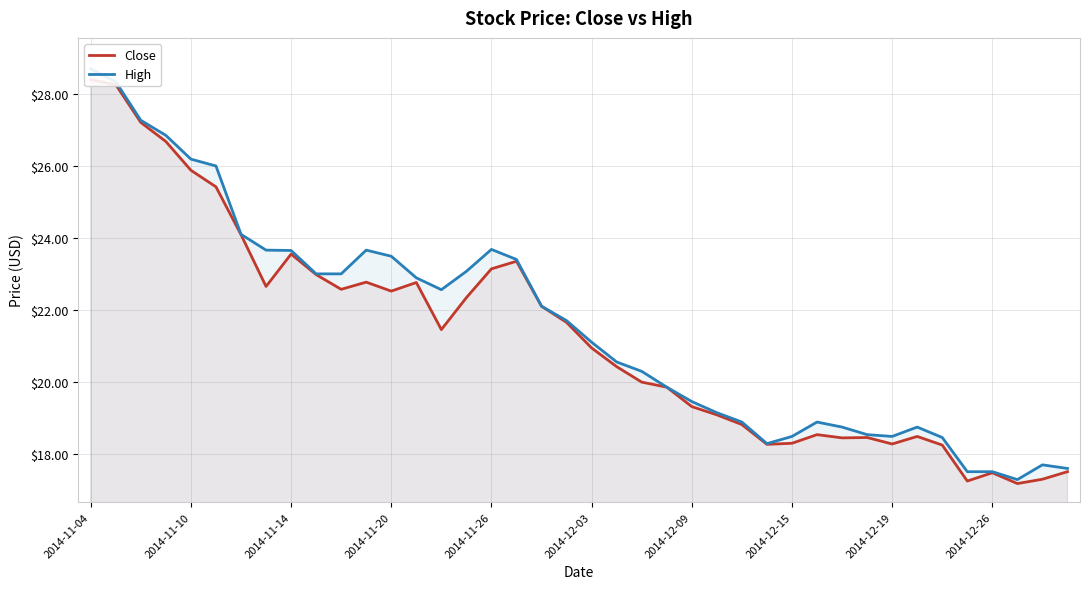

Is the value of High at 2014-12-26 greater than the value of Close at 32?

Yes